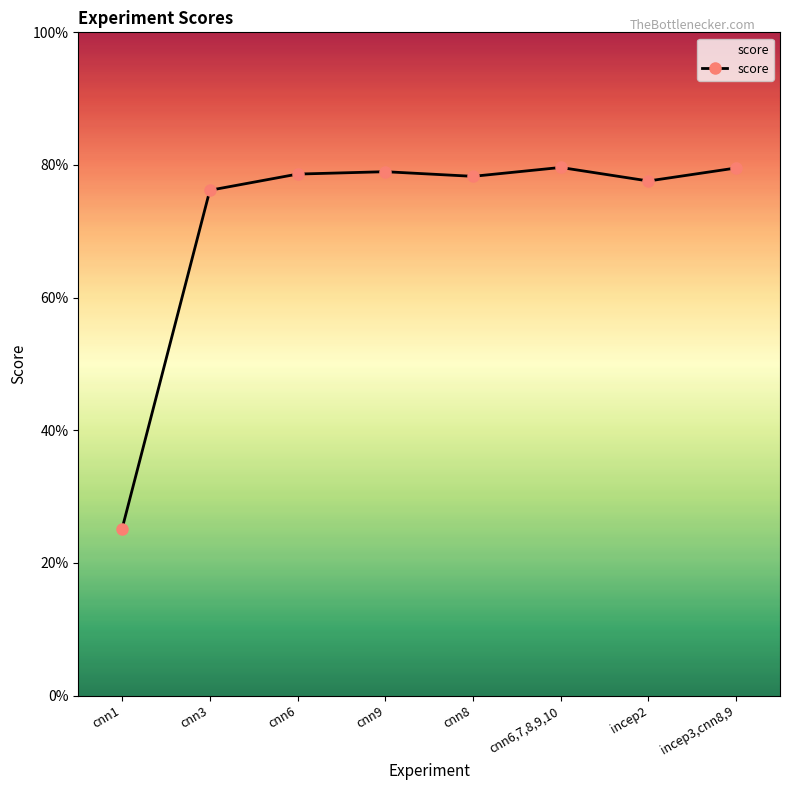

Does the chart have visible grid lines?

No